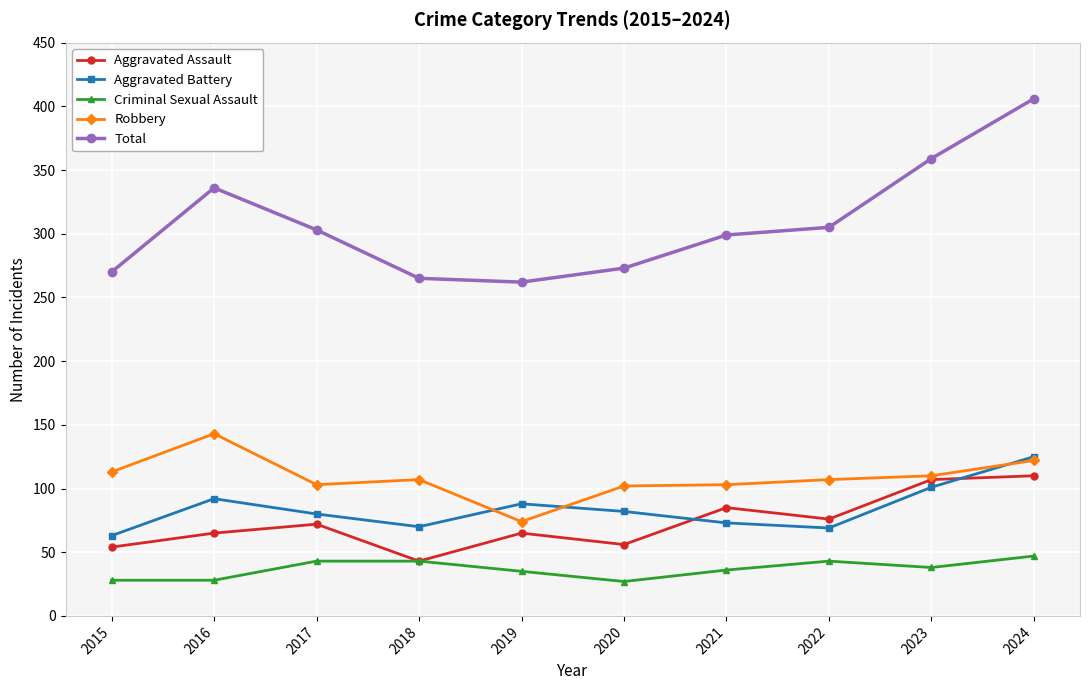

The value of Robbery at 2017 is 58. True or false?

False